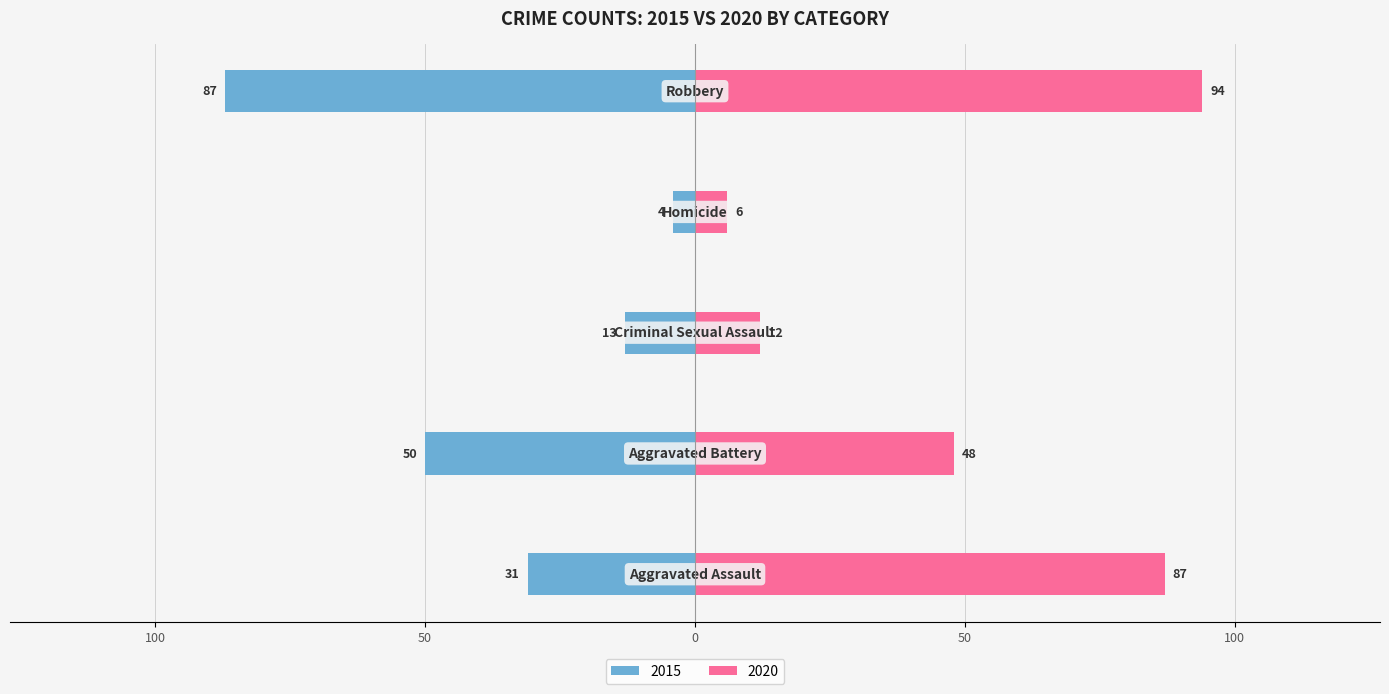

What is the label of the 4th bar from the left?

Homicide